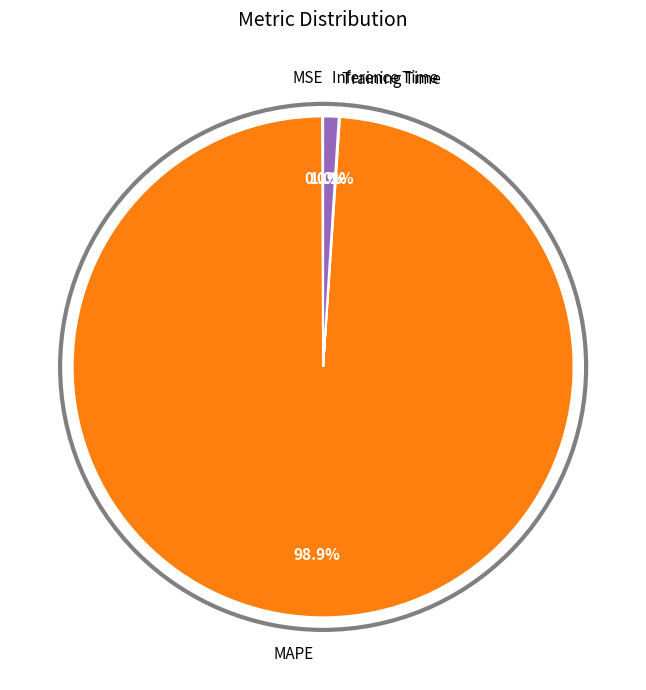

Does any single category account for the majority?

Yes